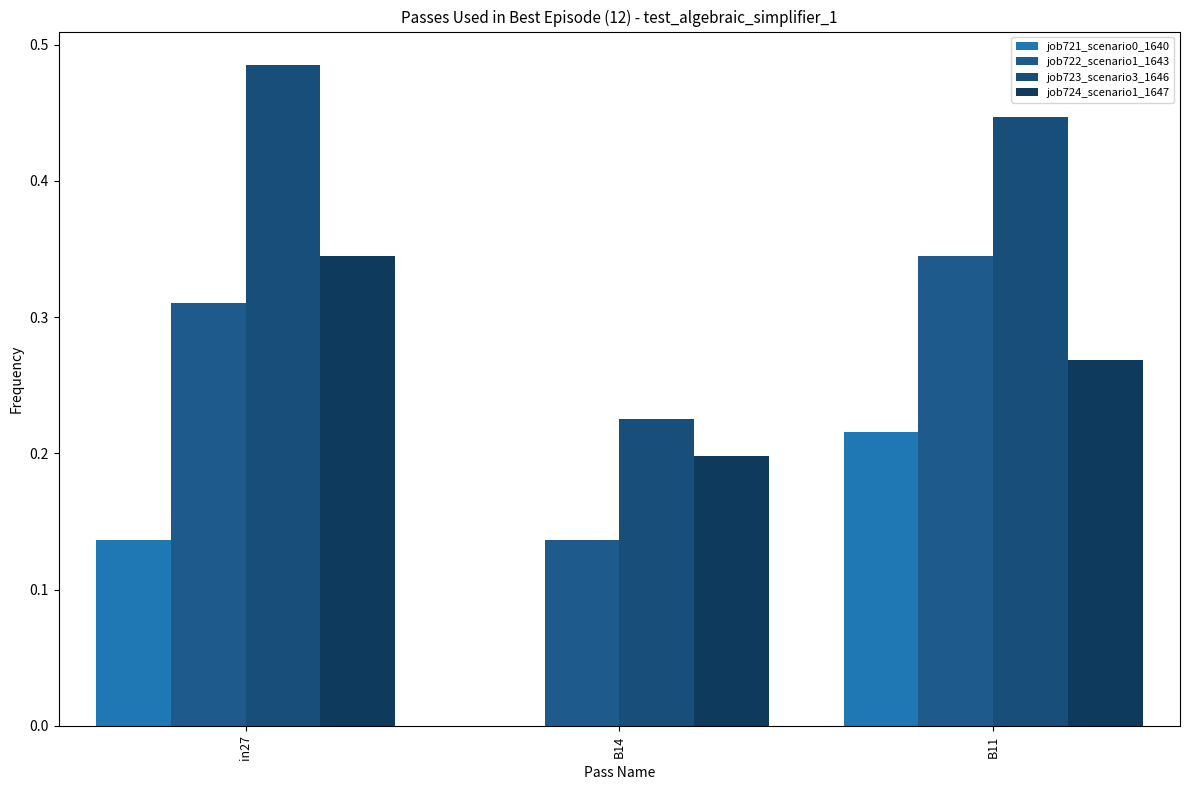

At which category does the chart reach its peak across all series?

in27